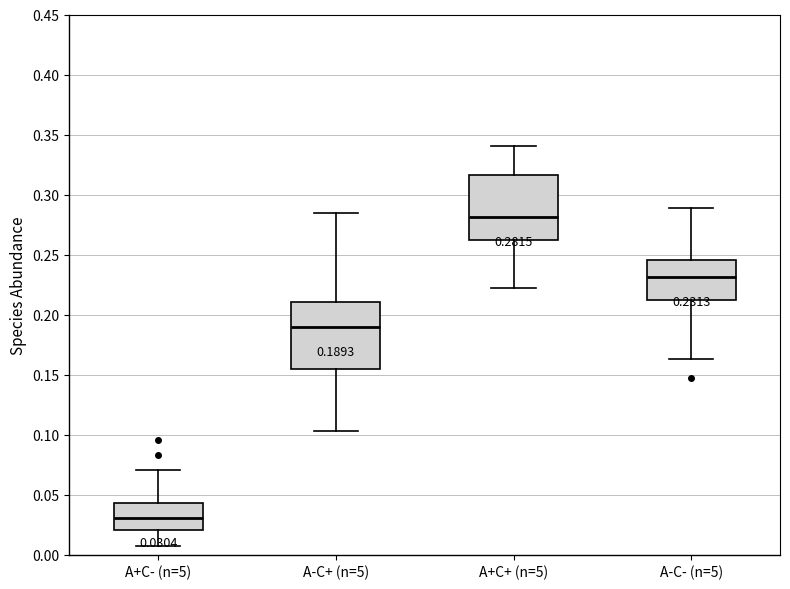

Which box has the lowest median line?

A+C- (n=5)